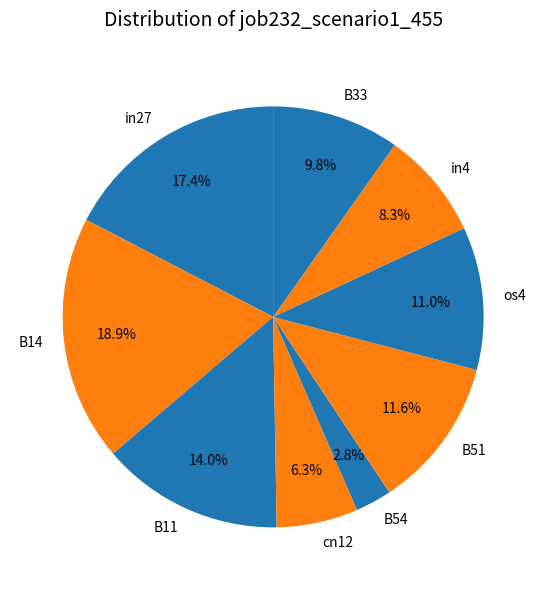

What is the smallest slice in the pie chart?

B54